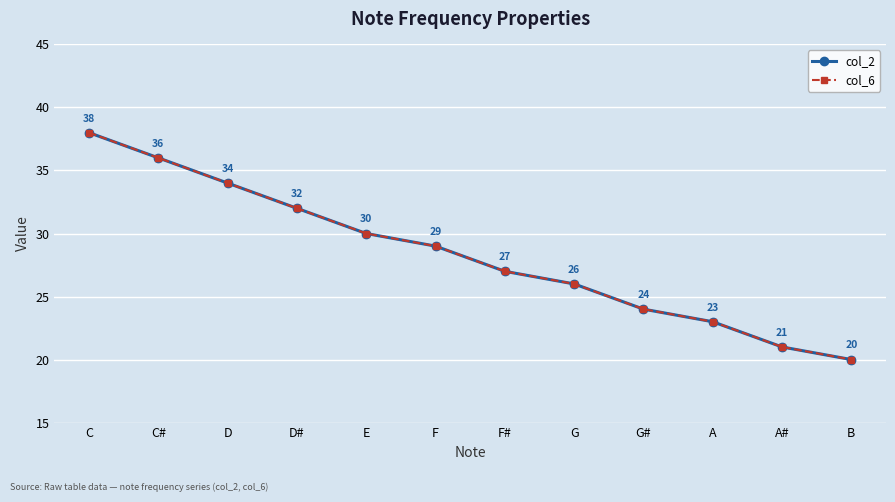

Does the chart have visible grid lines?

Yes